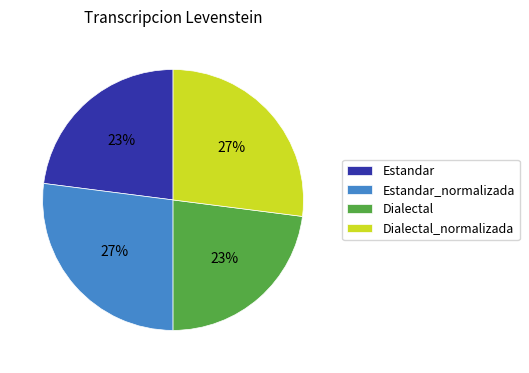

Combined, do Dialectal_normalizada and Estandar_normalizada account for over 50%?

Yes